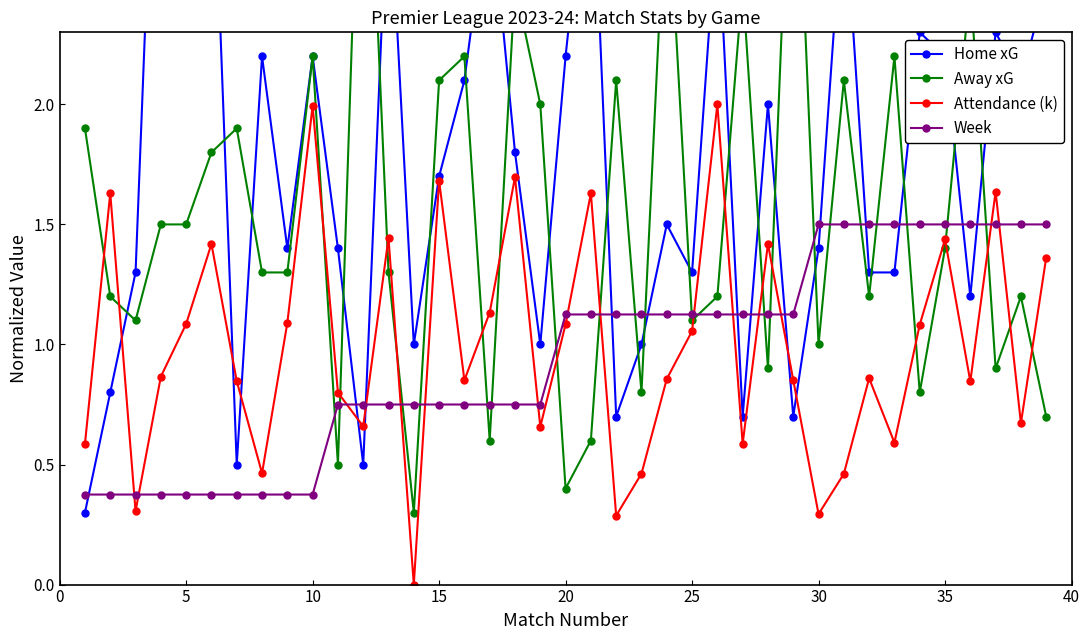

How many times do Away xG and Week cross each other?

21